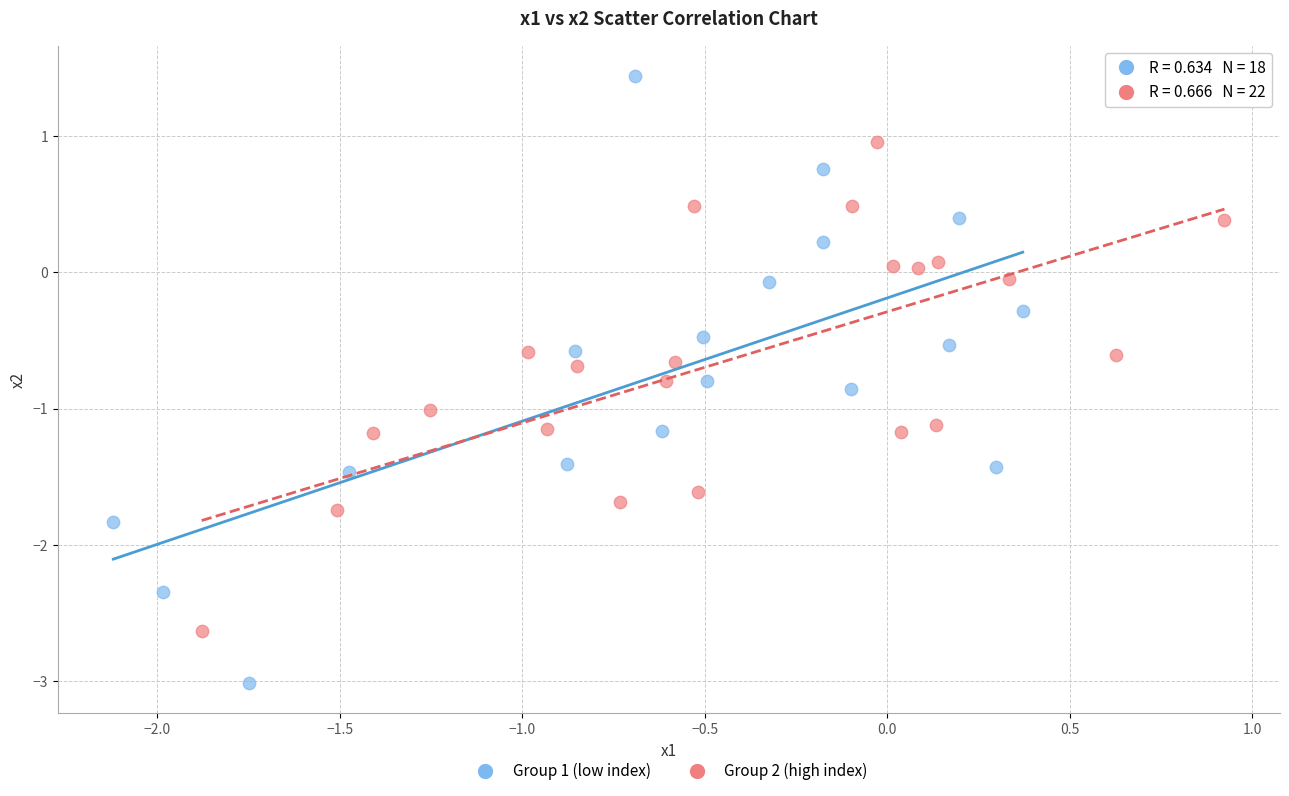

Which series has the widest spread of Y values?

Group 1 (low index)